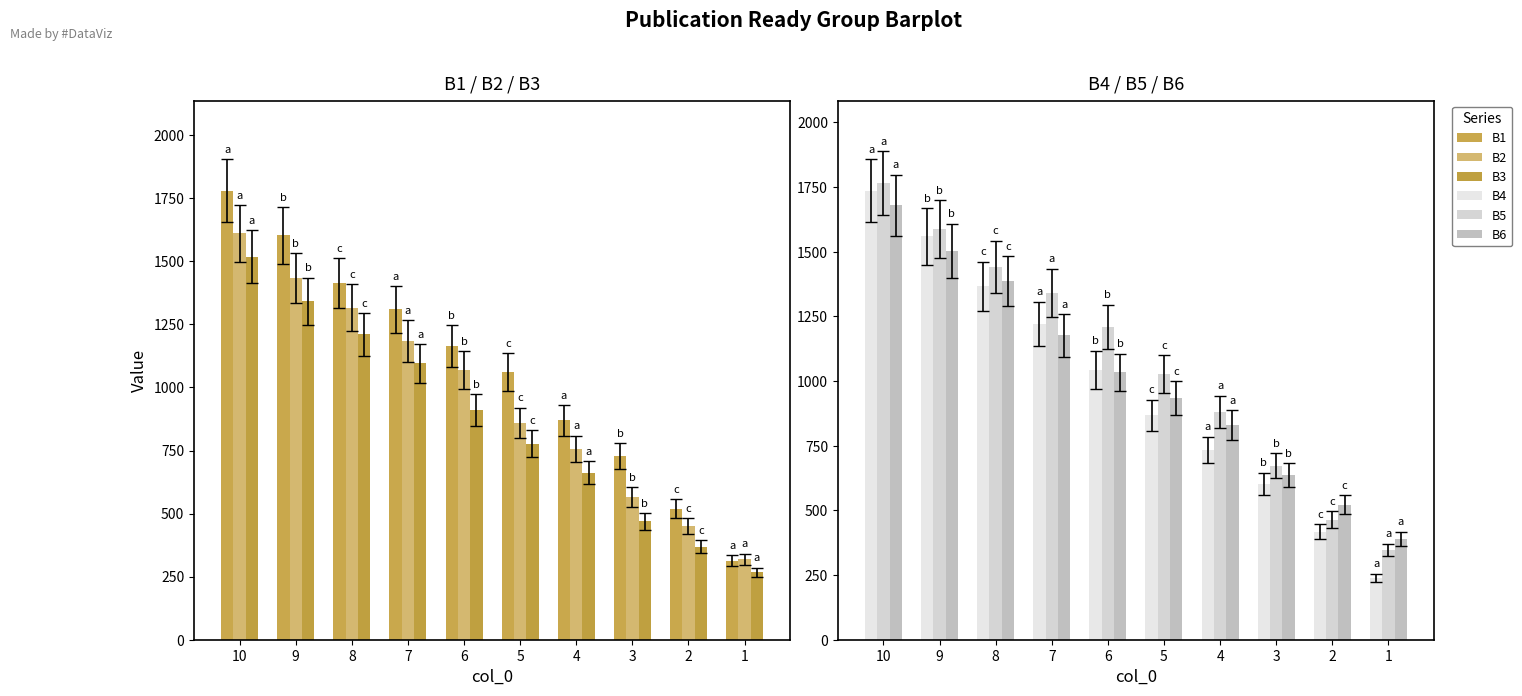

Which has a higher value, 5 or 2?

5